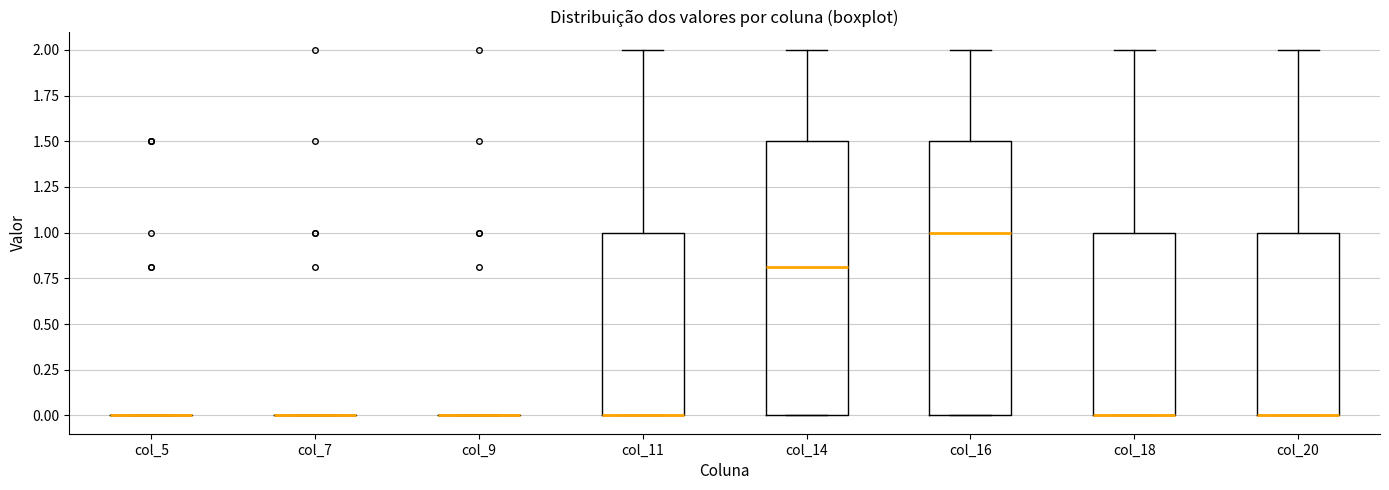

Reading left to right, transcribe this box plot: for each box, give where its median line is, the range the box spans, and where its two whiskers end, as read against the y-axis. The values are not printed on the chart, so give them approximately, as read against the axis.

col_5: box collapsed to a line at 0.0, whiskers 0.0 to 0.0
col_7: box collapsed to a line at 0.0, whiskers 0.0 to 0.0
col_9: box collapsed to a line at 0.0, whiskers 0.0 to 0.0
col_11: median 0.0 (drawn on the box's lower edge), box 0.0 to 1.0, whiskers 0.0 to 2.0
col_14: median 0.8, box 0.0 to 1.5, whiskers 0.0 to 2.0
col_16: median 1.0, box 0.0 to 1.5, whiskers 0.0 to 2.0
col_18: median 0.0 (drawn on the box's lower edge), box 0.0 to 1.0, whiskers 0.0 to 2.0
col_20: median 0.0 (drawn on the box's lower edge), box 0.0 to 1.0, whiskers 0.0 to 2.0